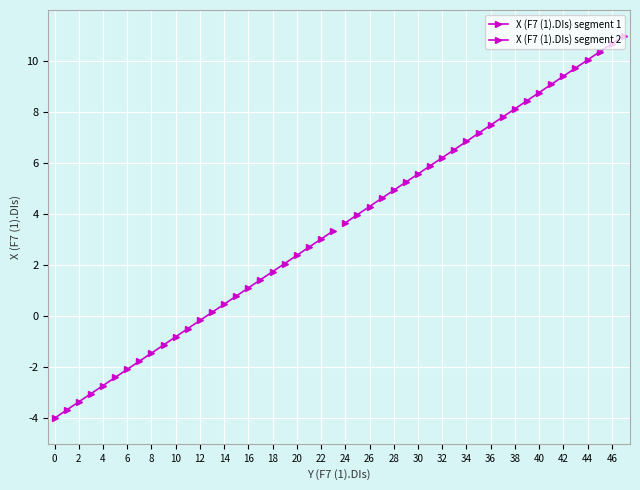

At which category is the sum across all series the highest?

46